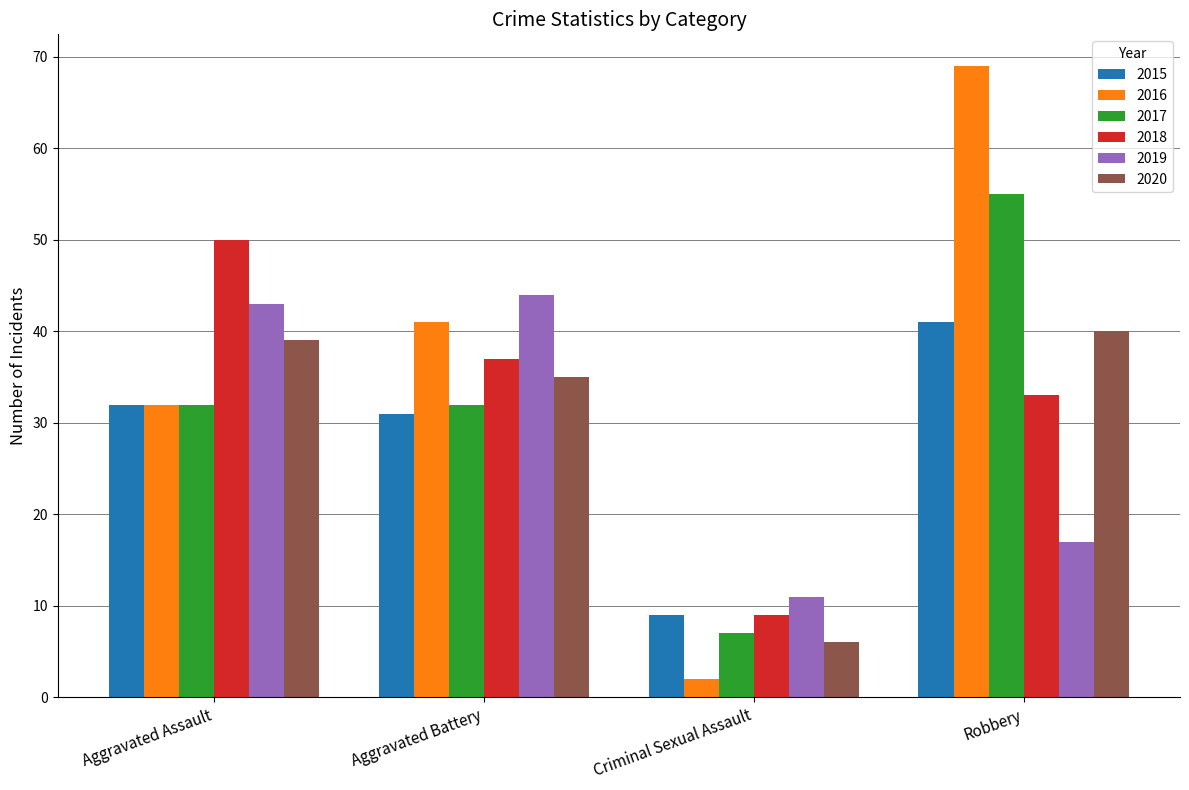

At which label does 2017 reach its peak?

Robbery